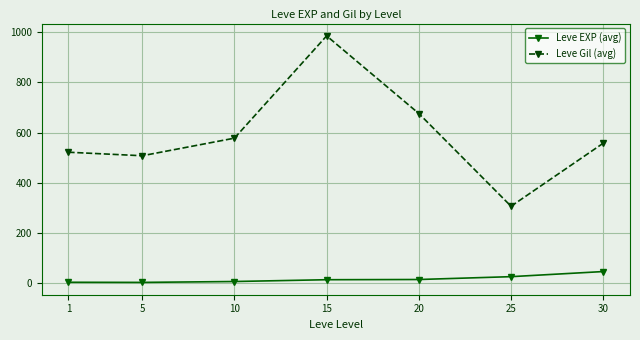

What is the spread (max minus min) of values at 30?

510.8